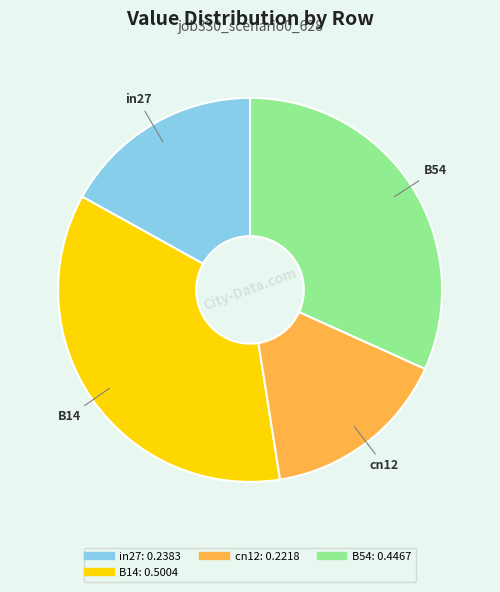

Does any single category account for the majority?

No